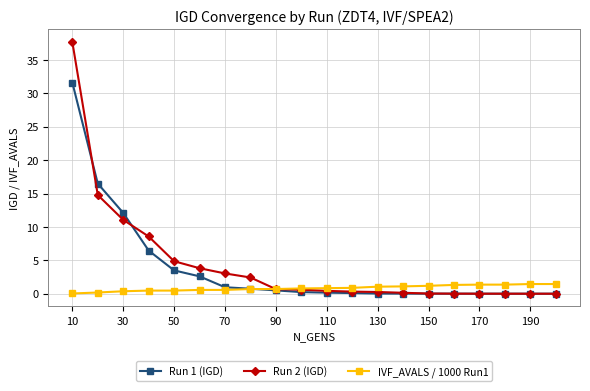

What is the value of the Run 2 (IGD) point at the 4th from the left?

8.6